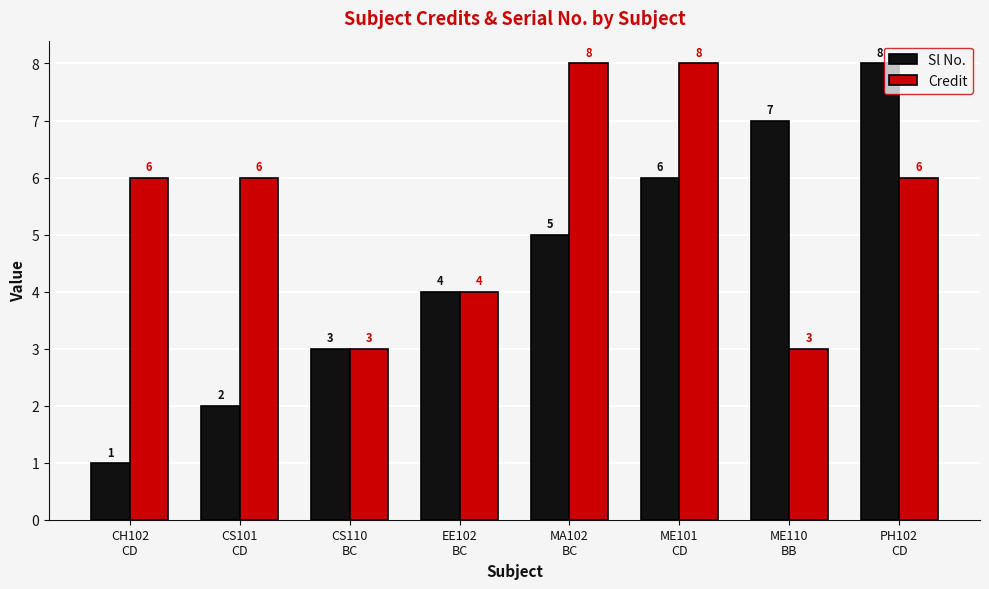

Which series has the largest range (max minus min)?

Sl No.